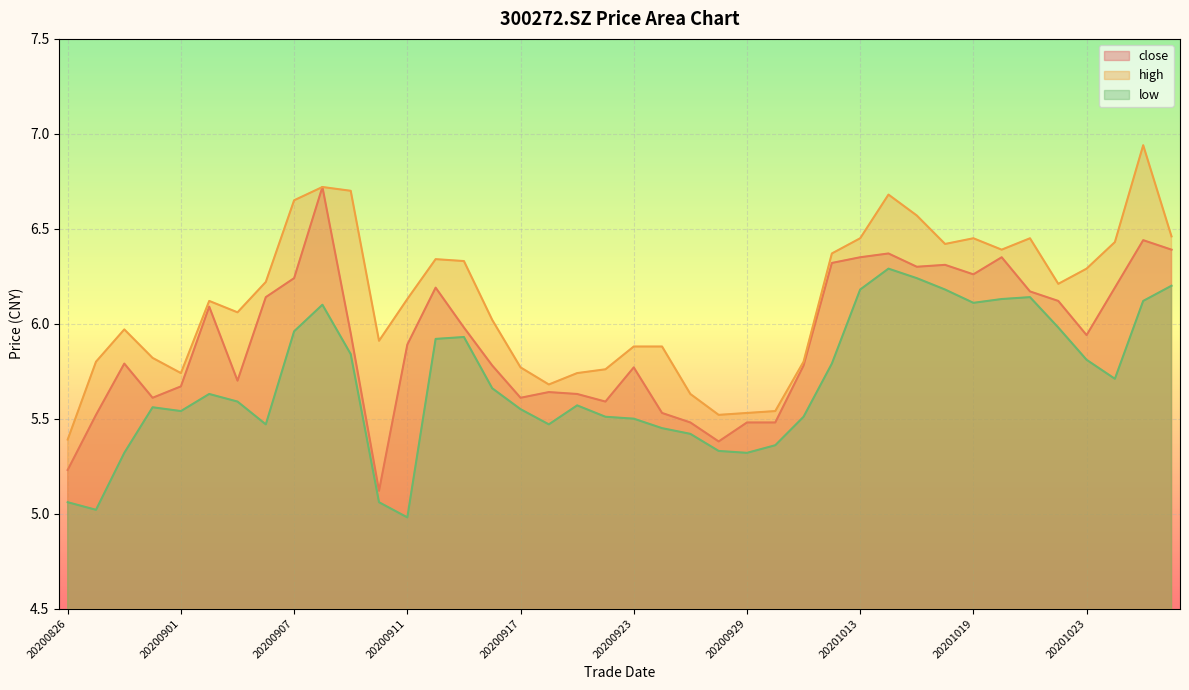

True or false: low has more than 1 interior local peaks.

True